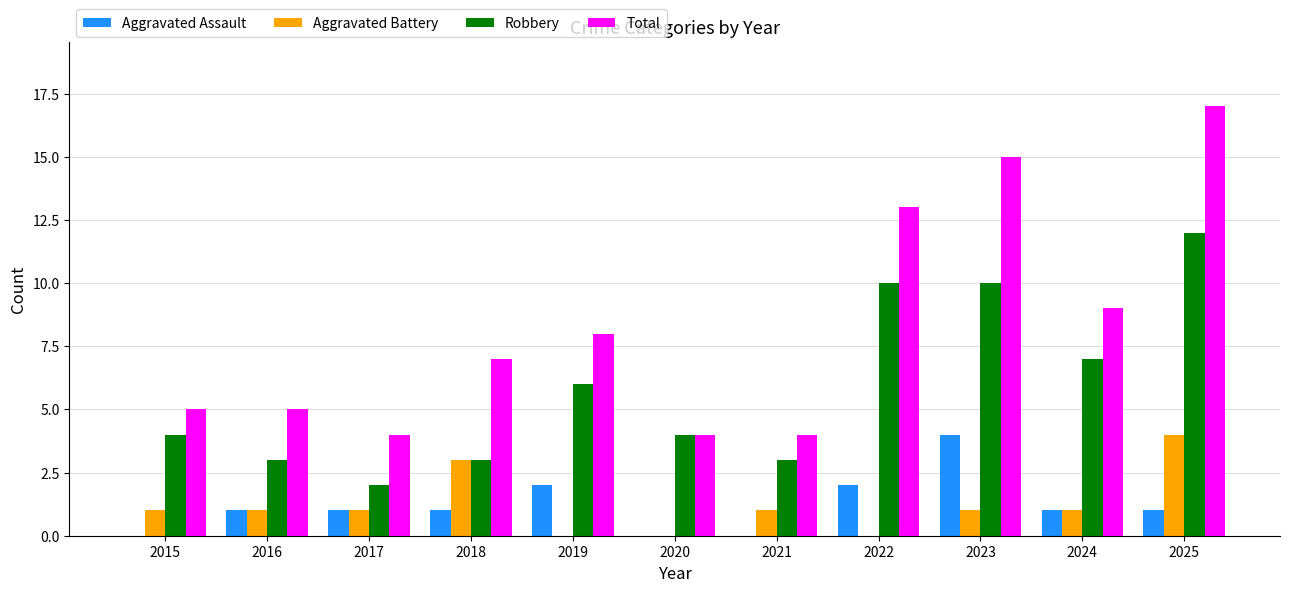

What is the spread (max minus min) of values at 2025?

16